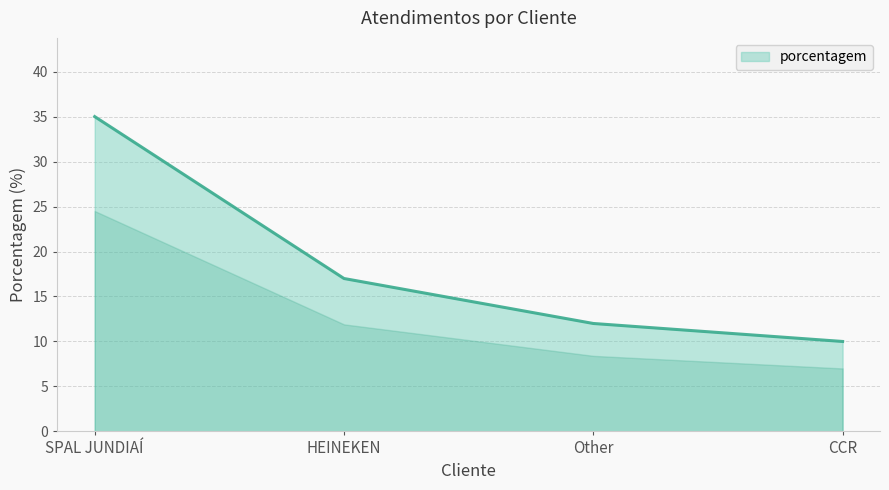

What is the minimum value shown in the chart?

10